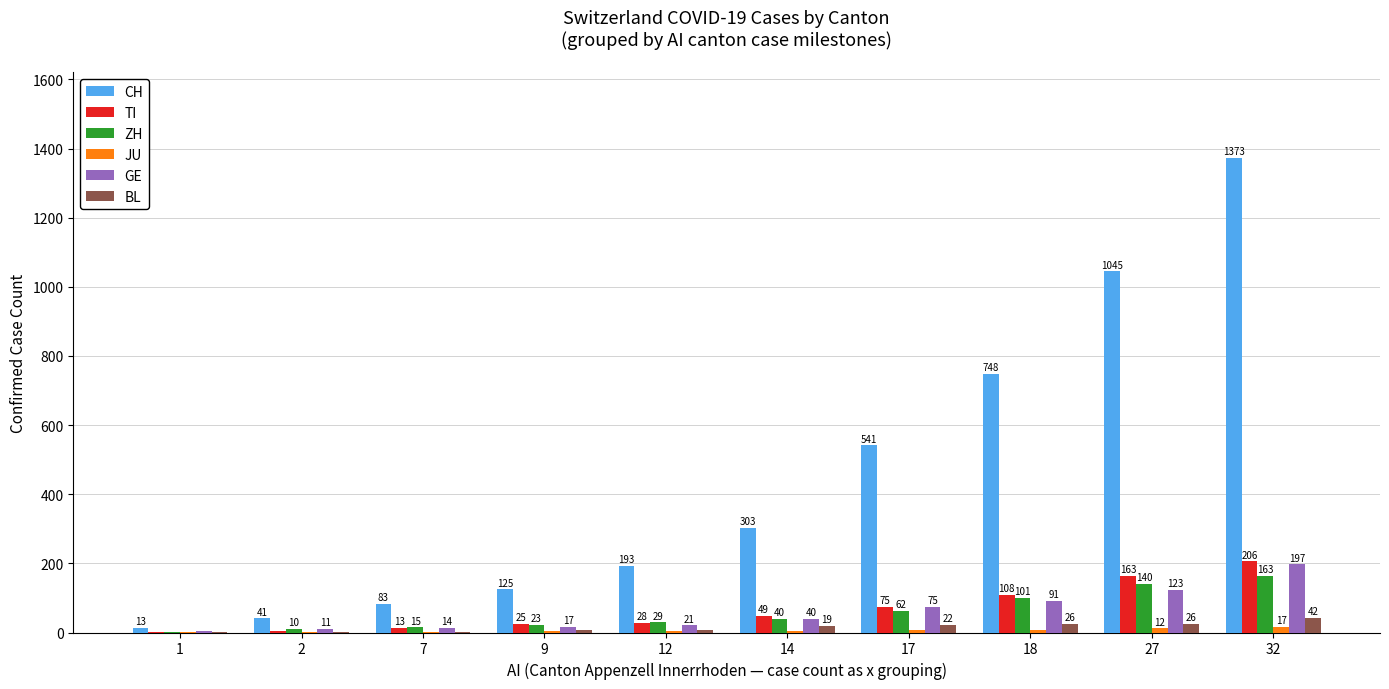

At which label does GE reach its peak?

32